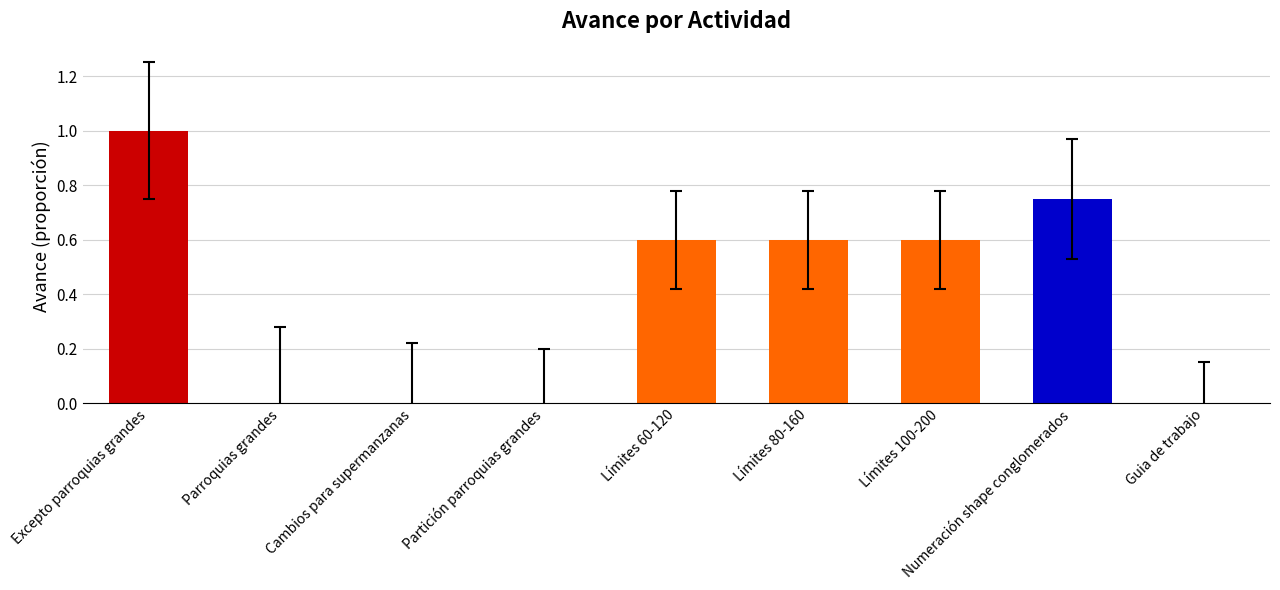

How many values are between 0 and 1?

9